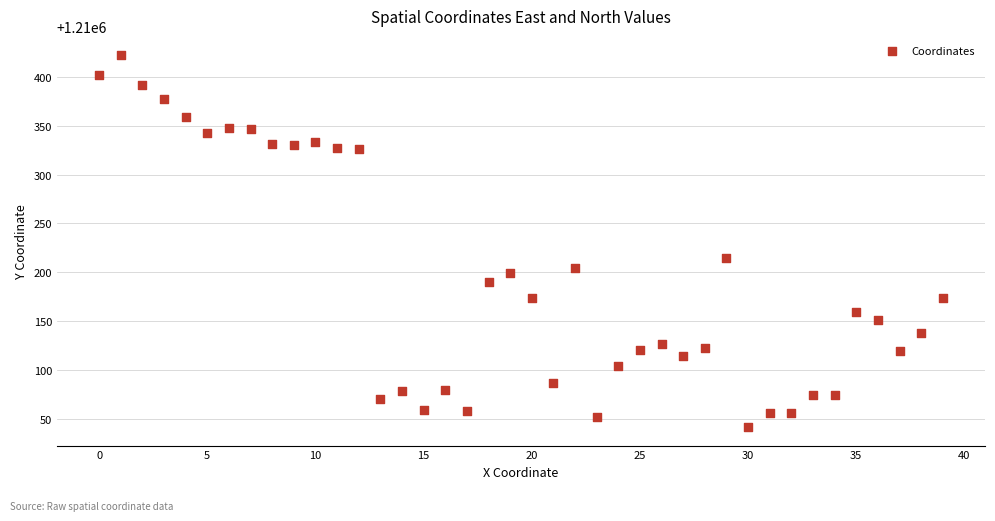

What is the range of Y values (max minus min)?

380.9